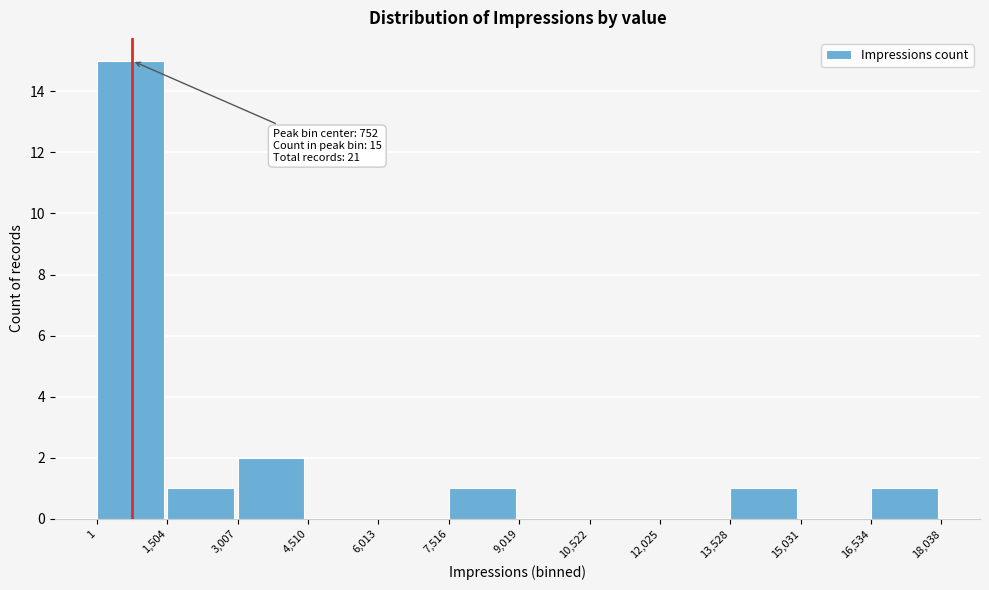

Over which range of the x-axis is the bar tallest?

1 to 1,504